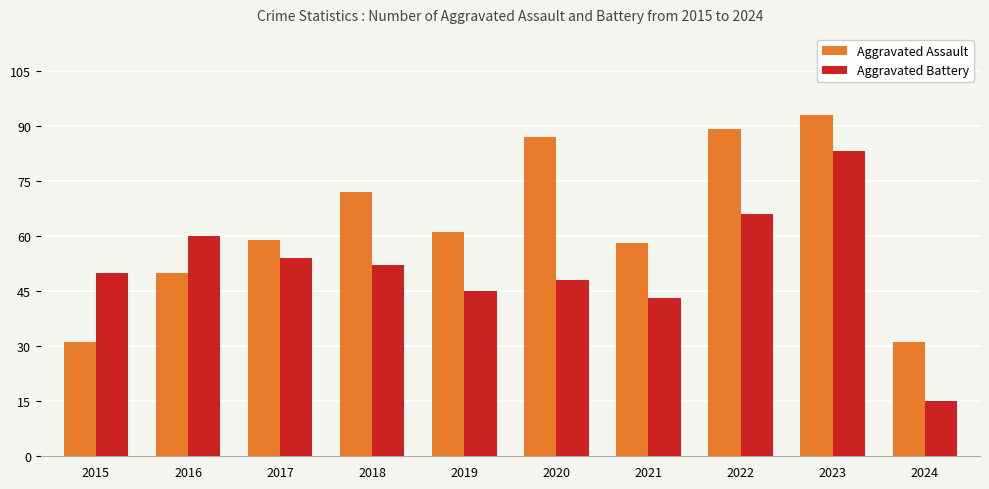

How many bars are there in total?

20